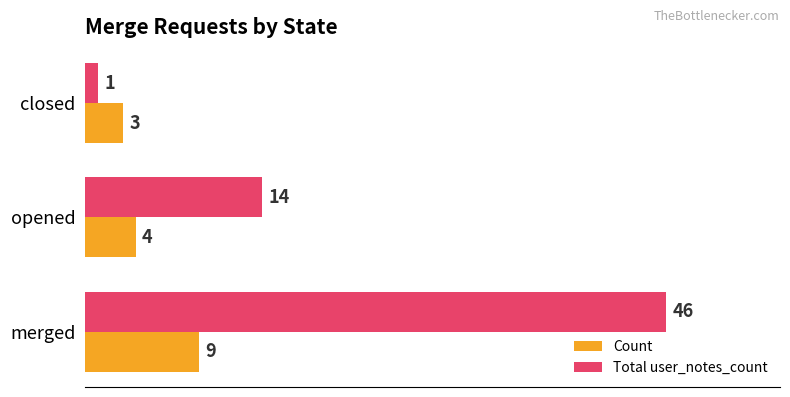

What is the difference between the highest and lowest values at merged?

37